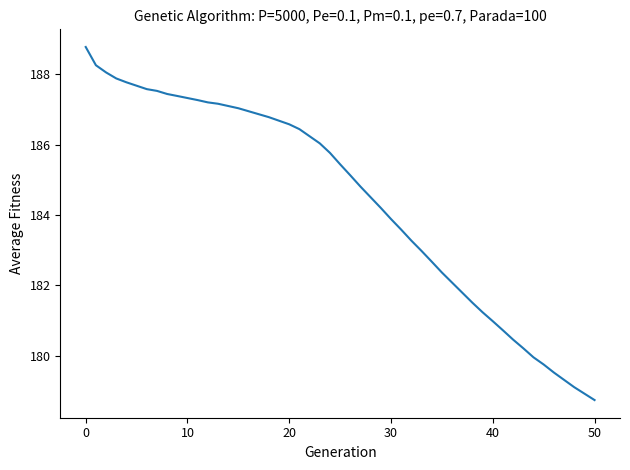

What is the smallest value displayed?

178.7